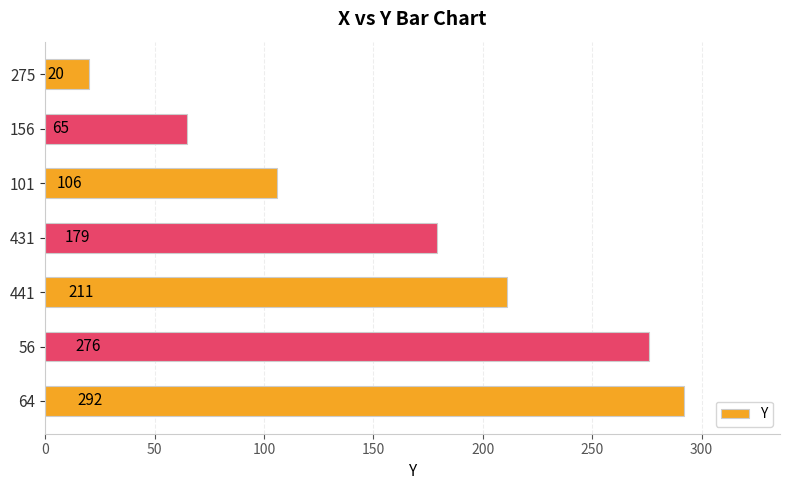

What is the label of the 3rd bar from the top?

101